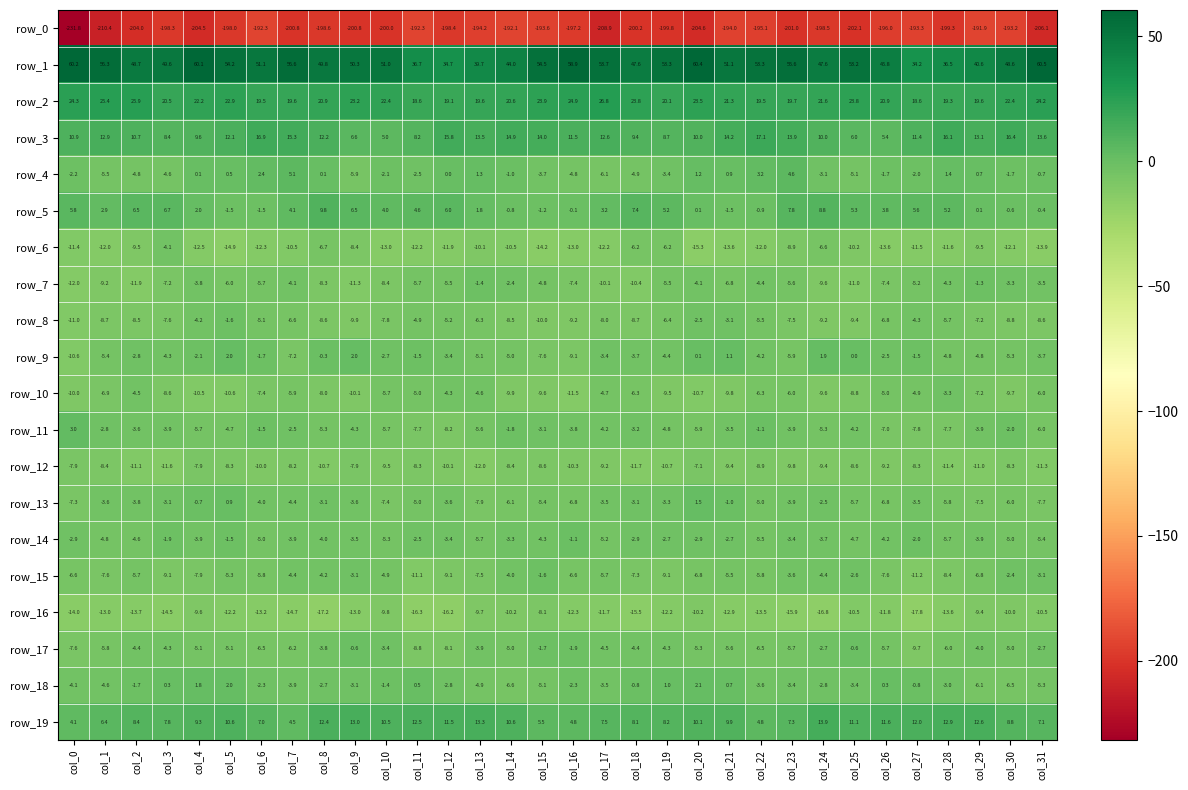

What is the total value across all series at col_1?

-204.8